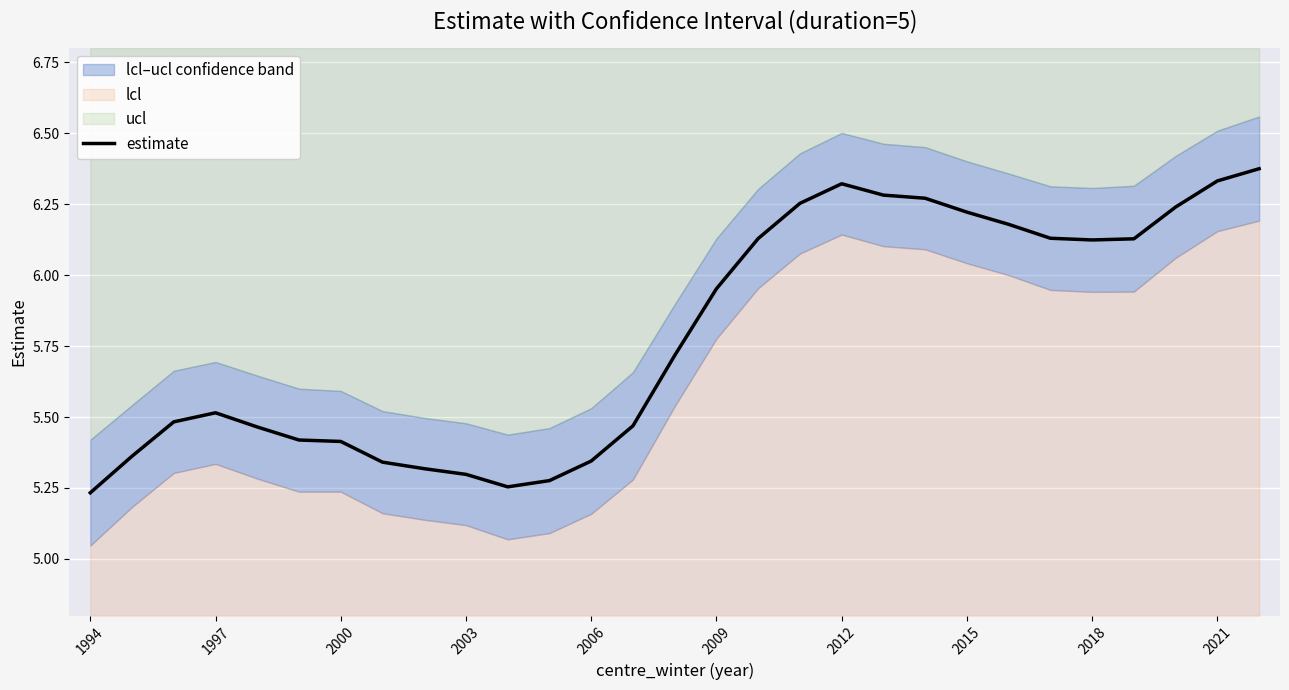

How many lines are shown in the chart?

1